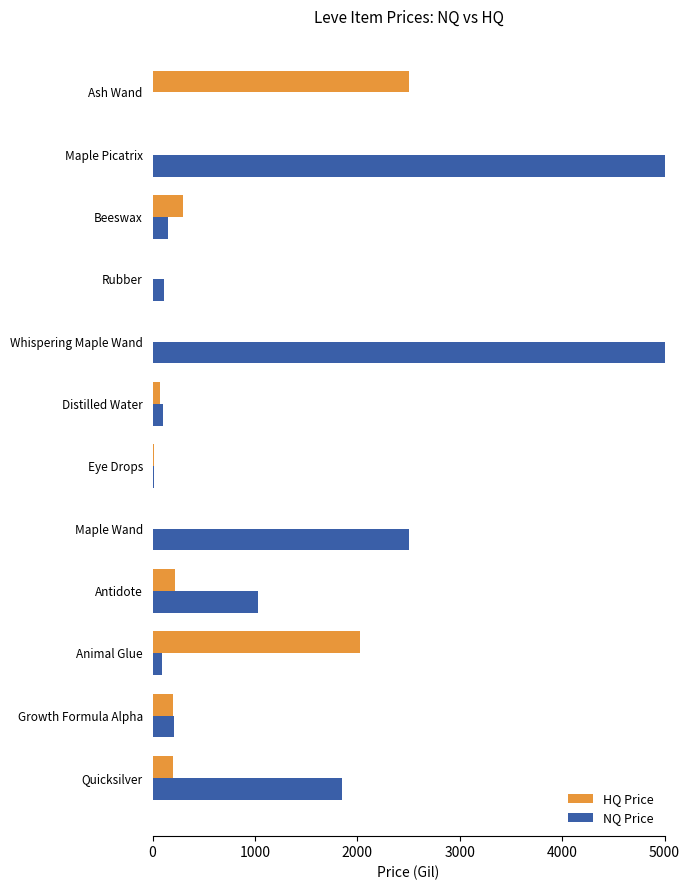

Rank the series at Beeswax from highest to lowest value.

HQ Price, NQ Price